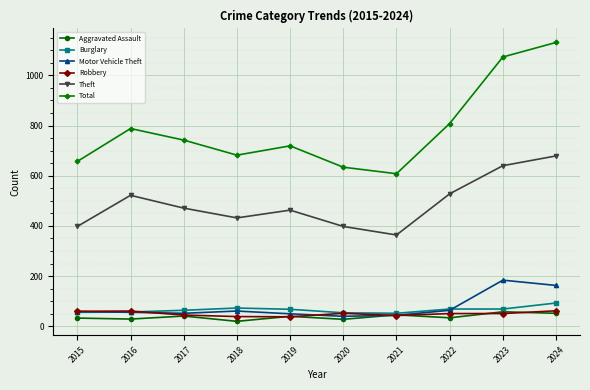

What are all the series names shown in the legend?

Aggravated Assault, Burglary, Motor Vehicle Theft, Robbery, Theft, Total